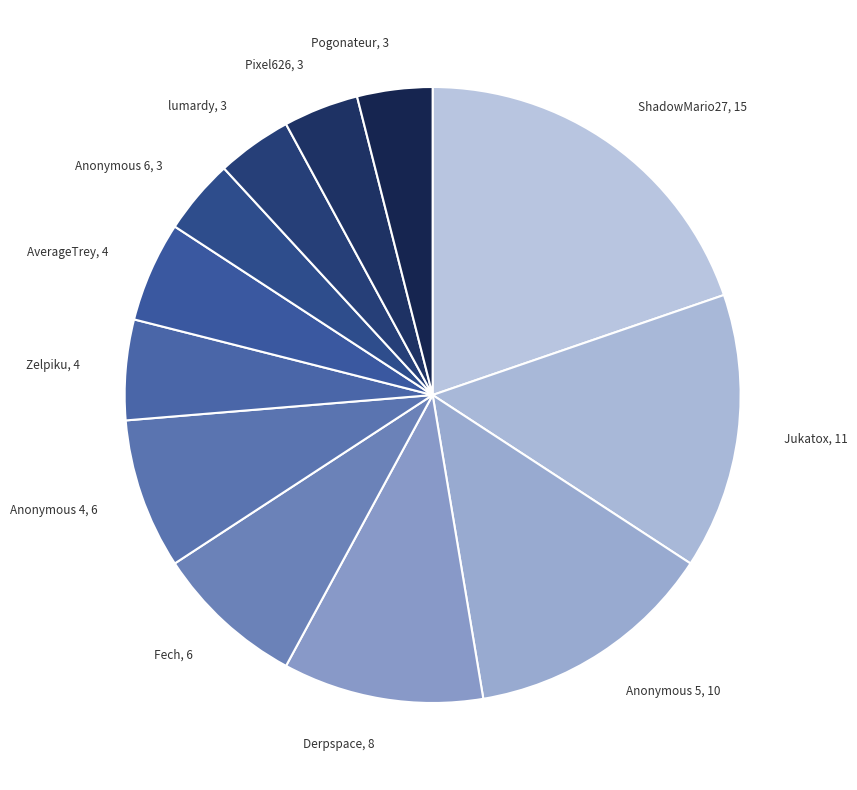

Which category has the biggest portion of the pie?

ShadowMario27